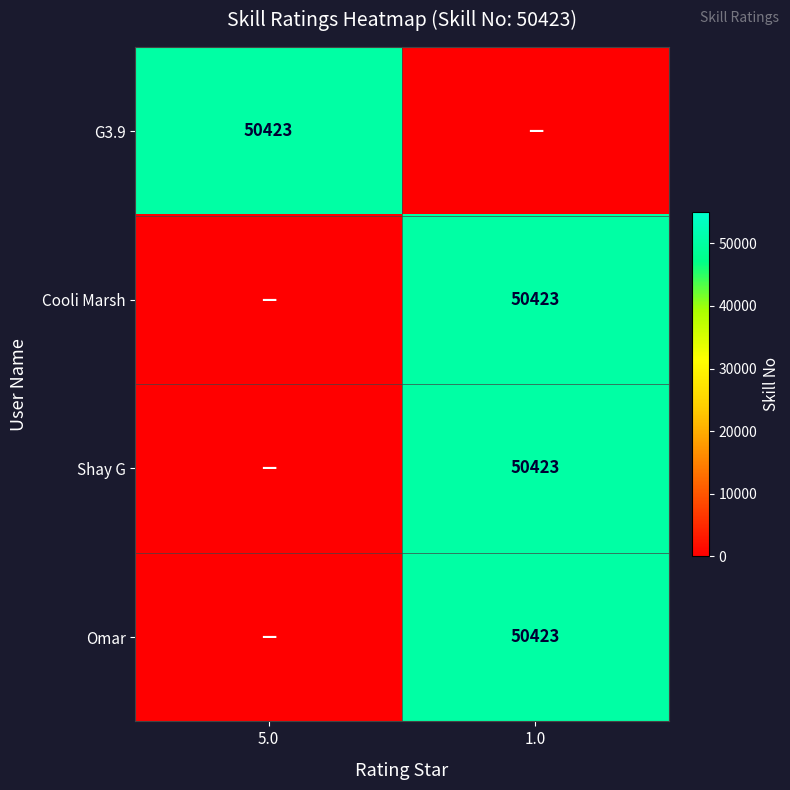

What is the difference between the highest and lowest values at 5.0?

50423